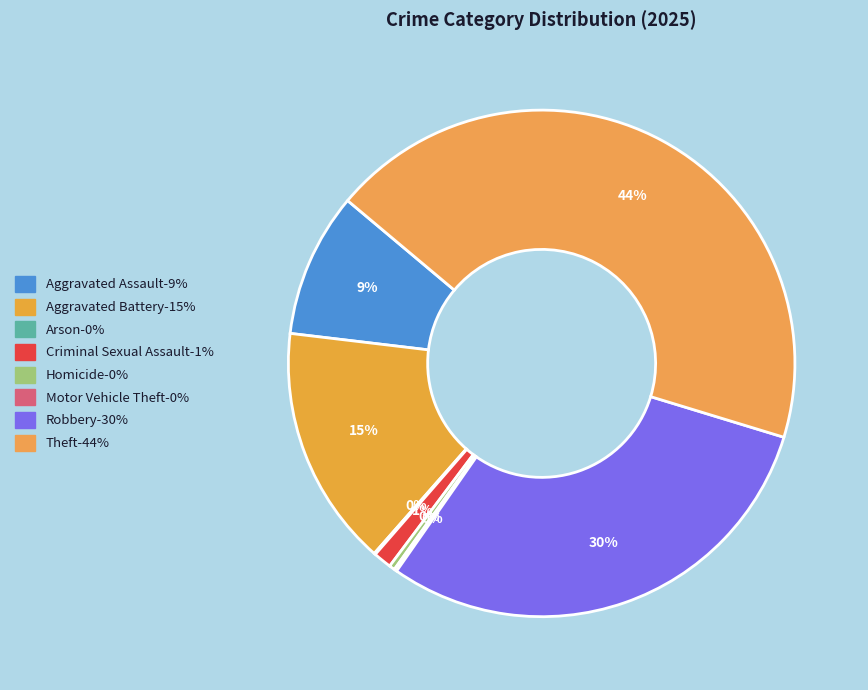

Which category has the smallest portion of the pie?

Arson